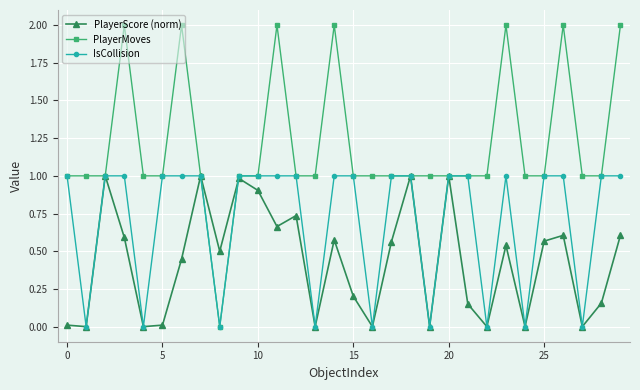

Which series has the largest total across all categories?

PlayerMoves